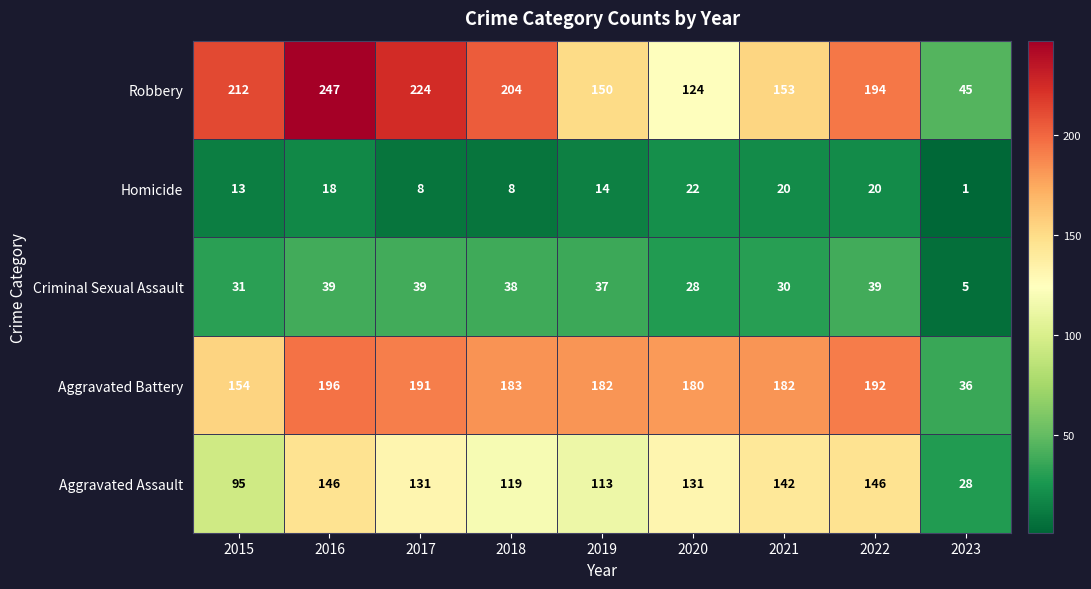

True or false: Robbery has a value of 313 at 2022.

False